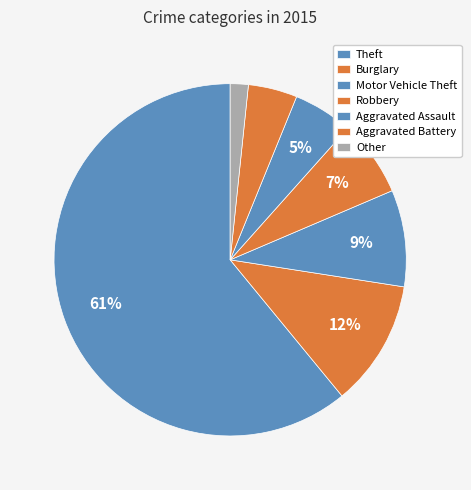

How many slices are in this pie chart?

7